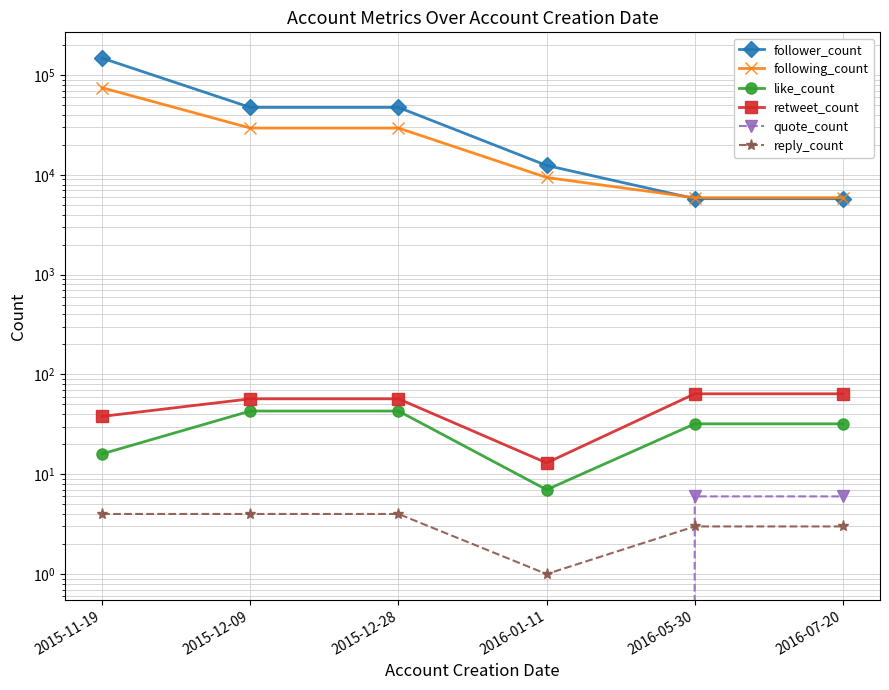

What is the greatest value displayed?

147767